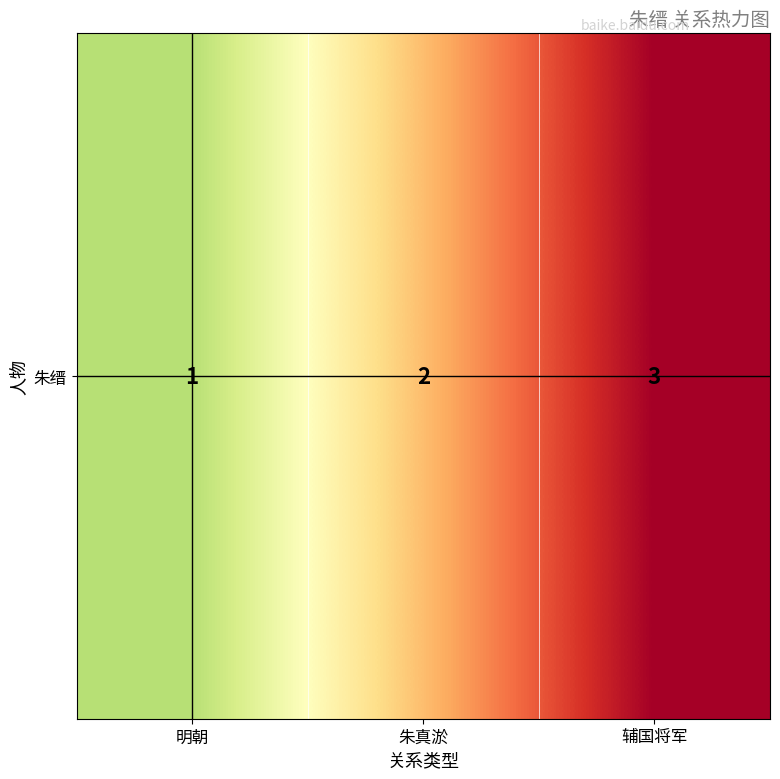

Is it true that the value at 朱真淤 is 2?

True